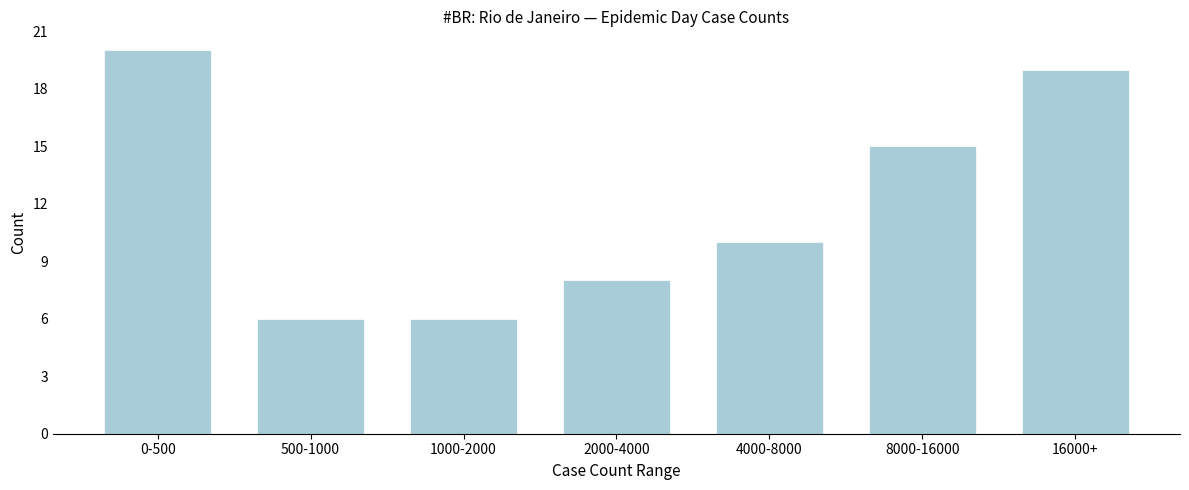

Reading left to right, transcribe all the data shown in this chart.

0-500=20	500-1000=6	1000-2000=6	2000-4000=8	4000-8000=10	8000-16000=15	16000+=19